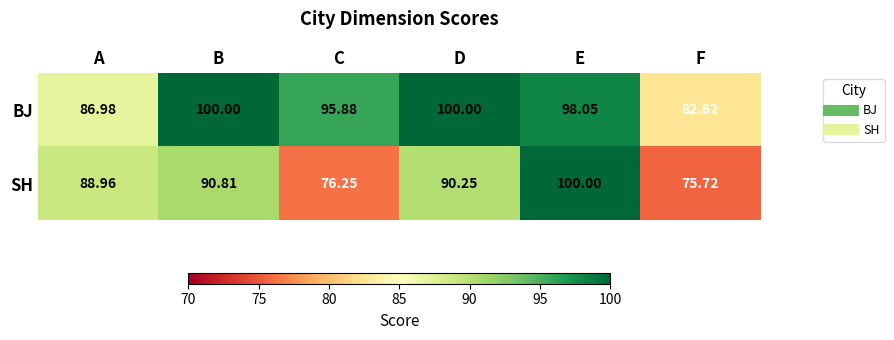

Which series has the widest spread of values?

SH